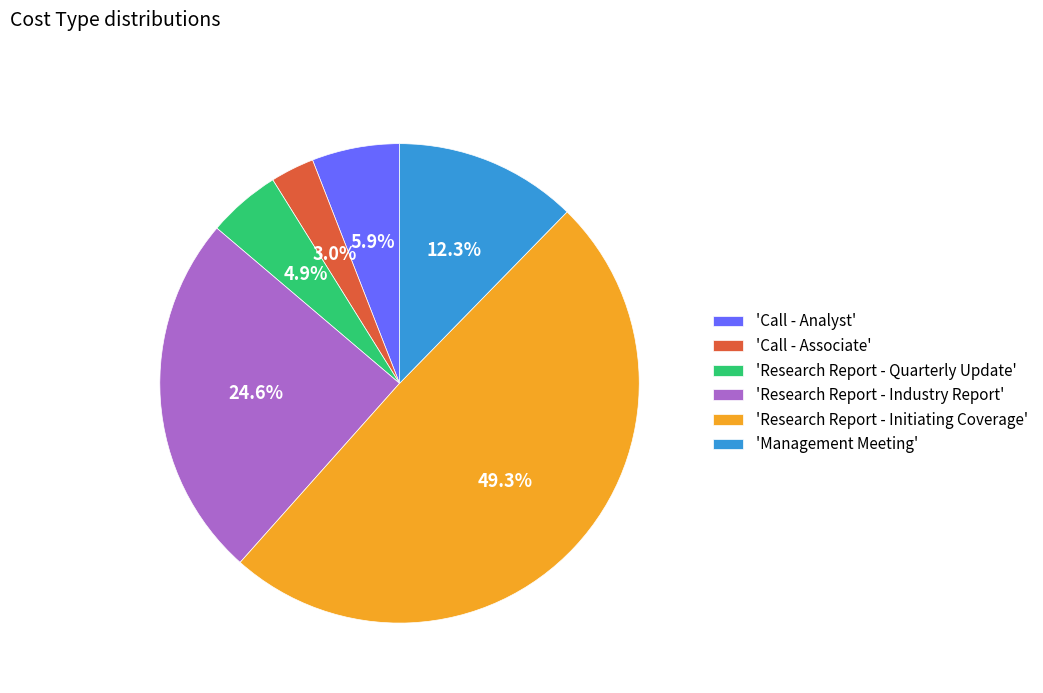

Is 'Call - Analyst' the majority of the pie?

No